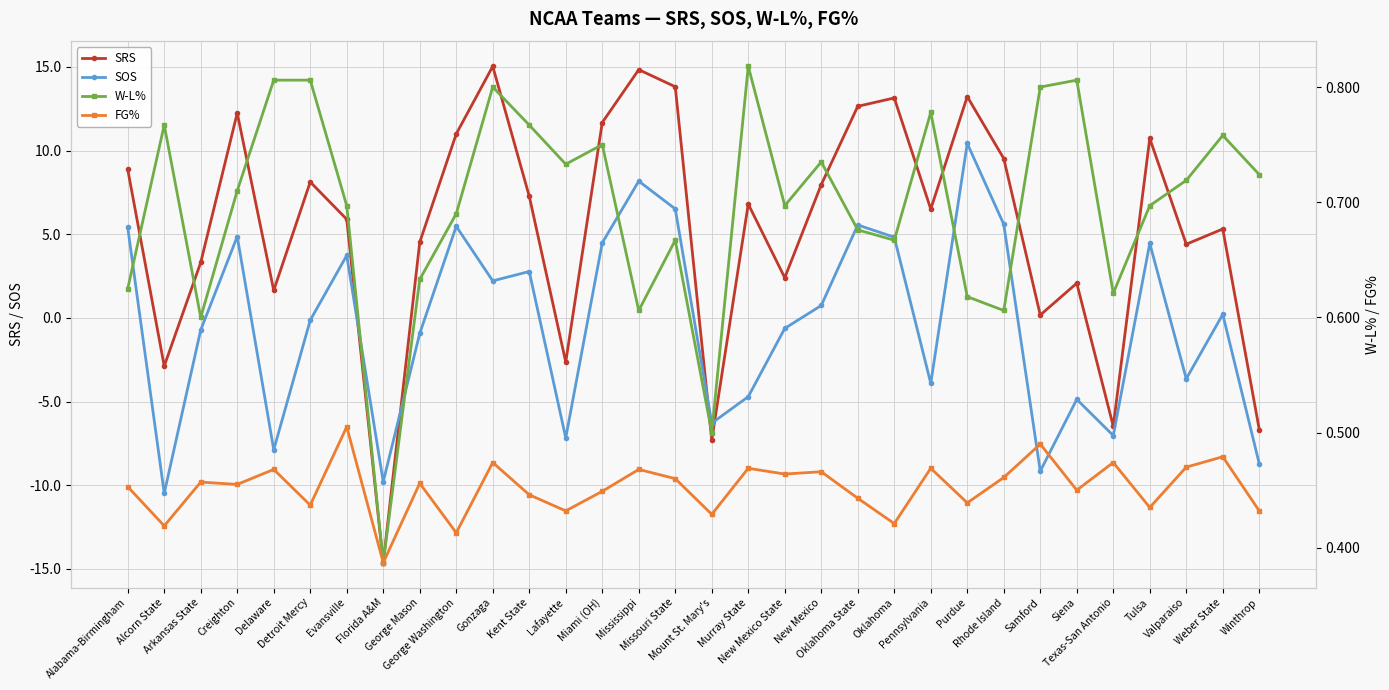

At which category does the chart reach its peak across all series?

Gonzaga